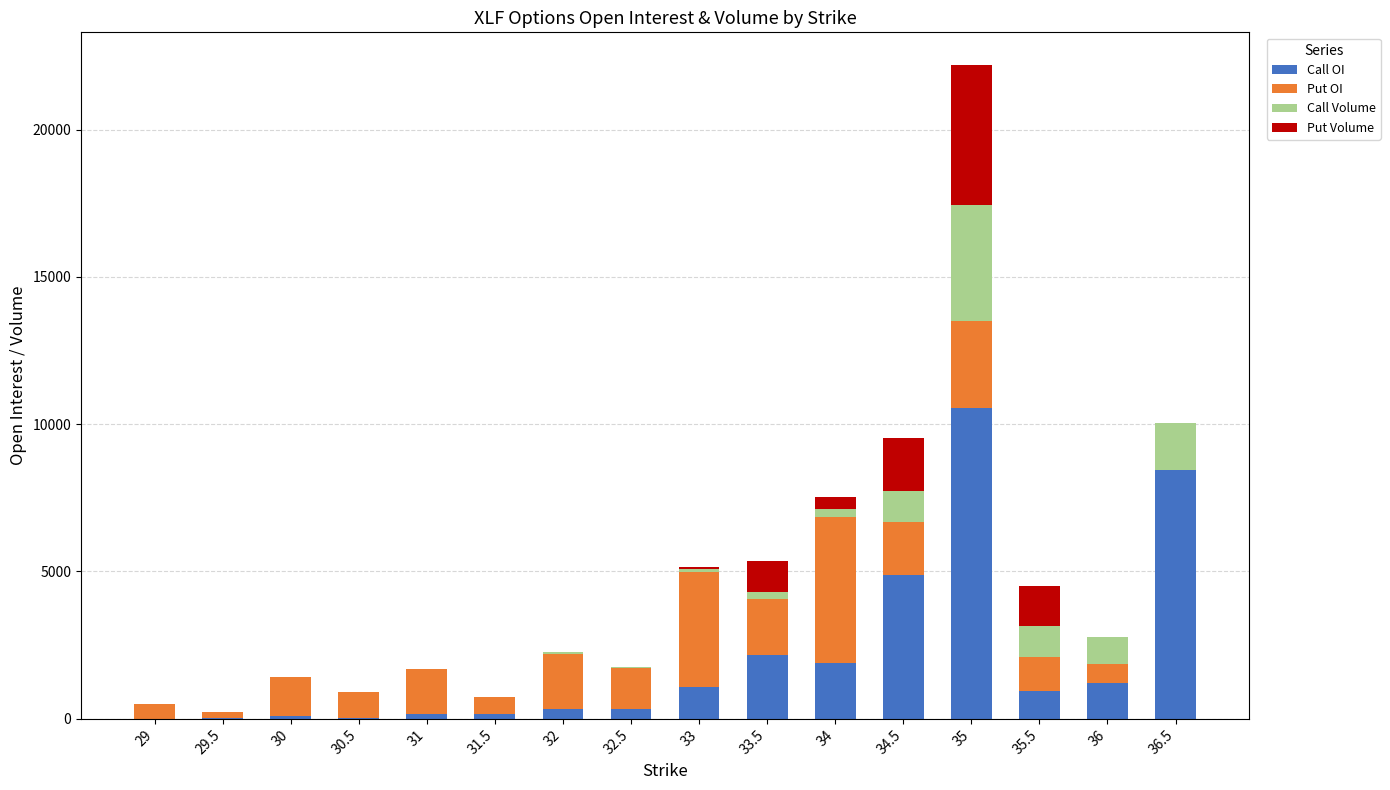

At which category is the sum across all series the highest?

35